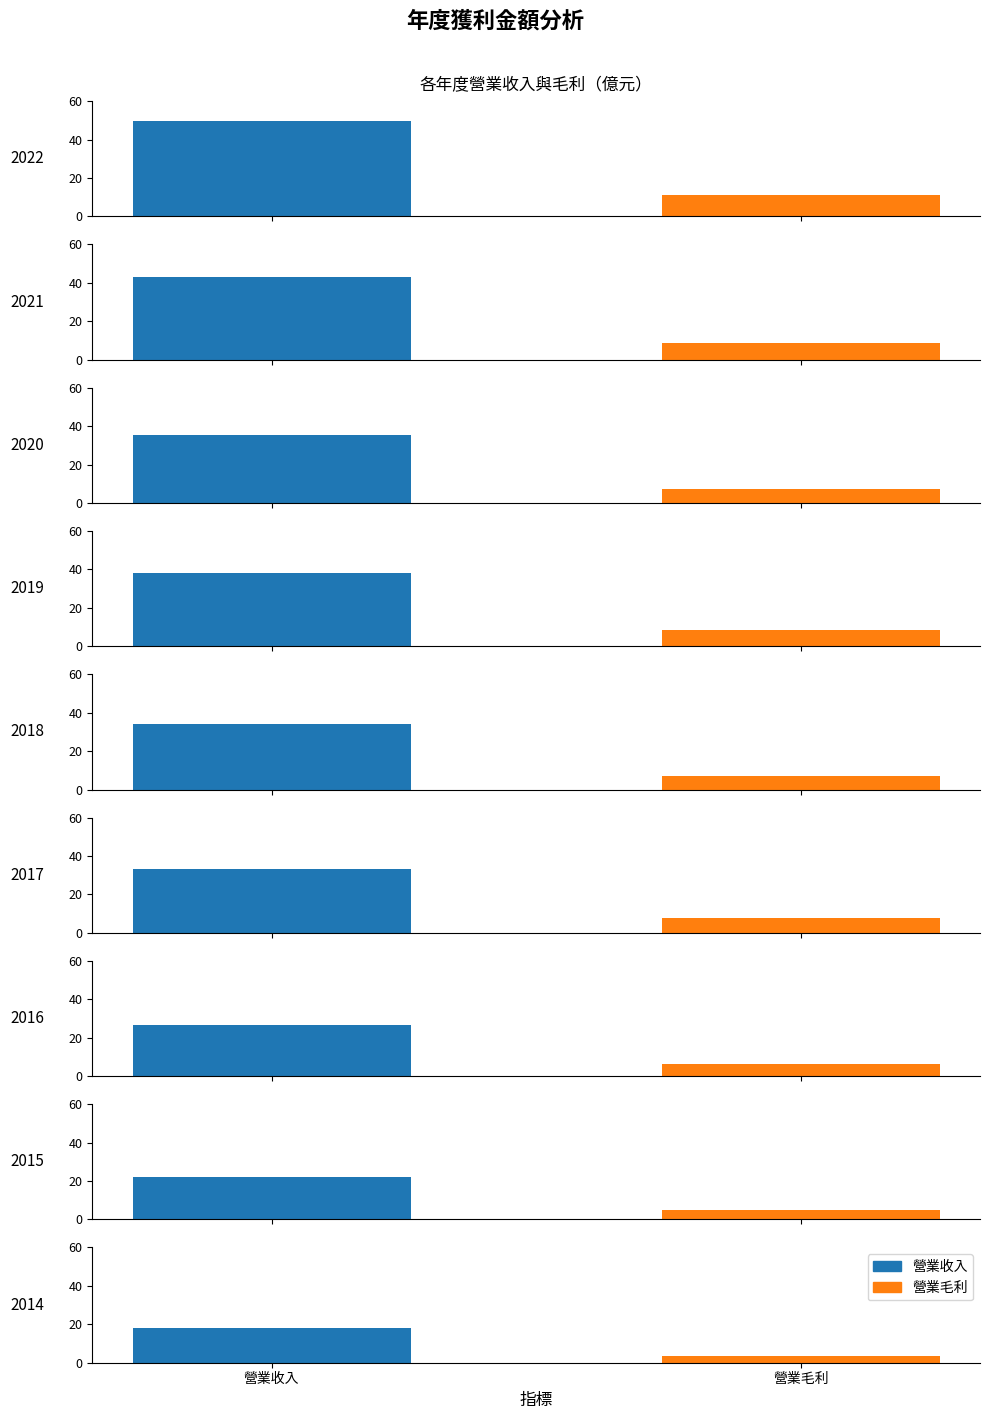

Read the 營業收入 value at 2014.

18.1